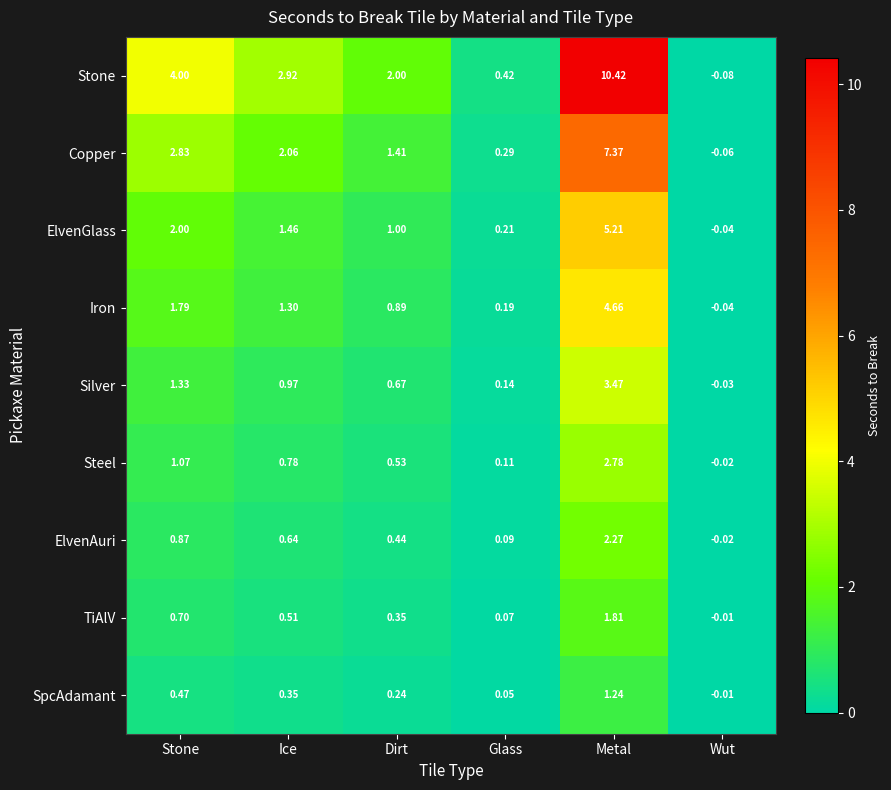

Which series changed the most between Dirt and Glass?

Stone